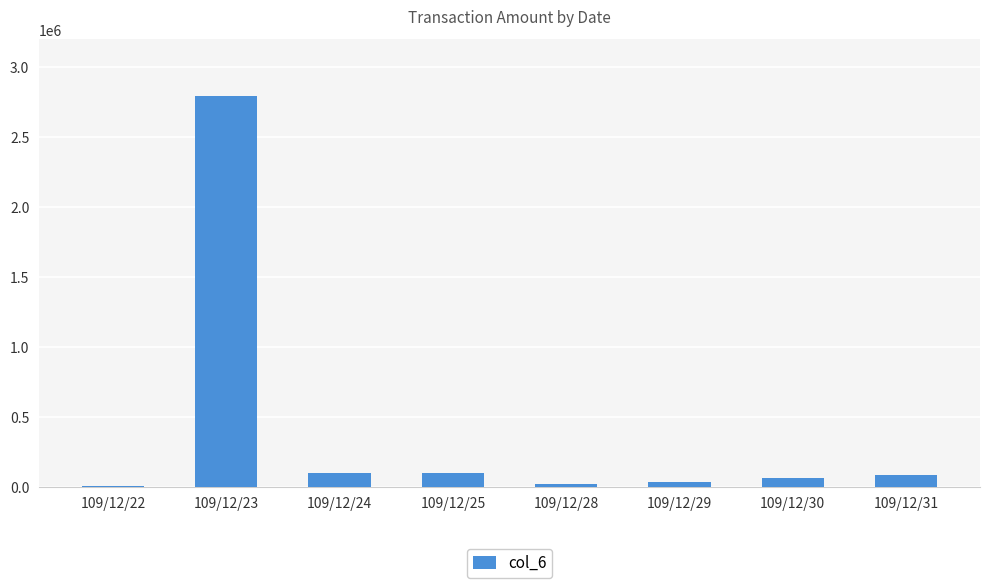

Are the bars horizontal?

No